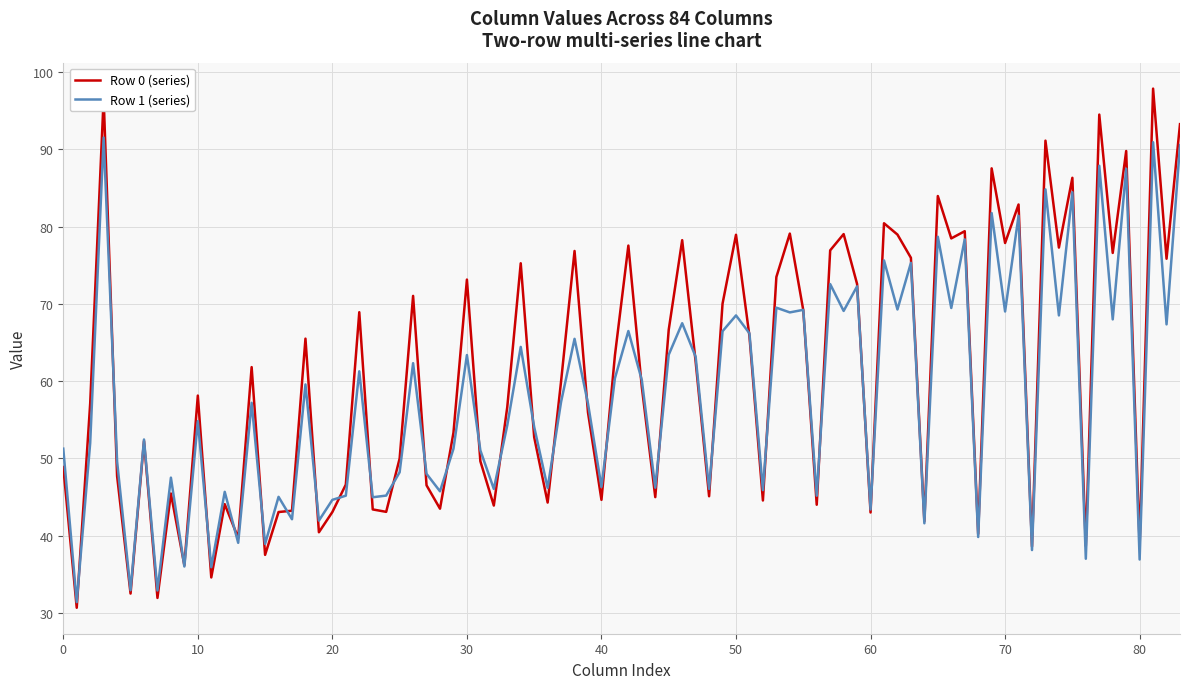

Rank the series by their maximum value, from lowest to highest.

Row 1 (series), Row 0 (series)